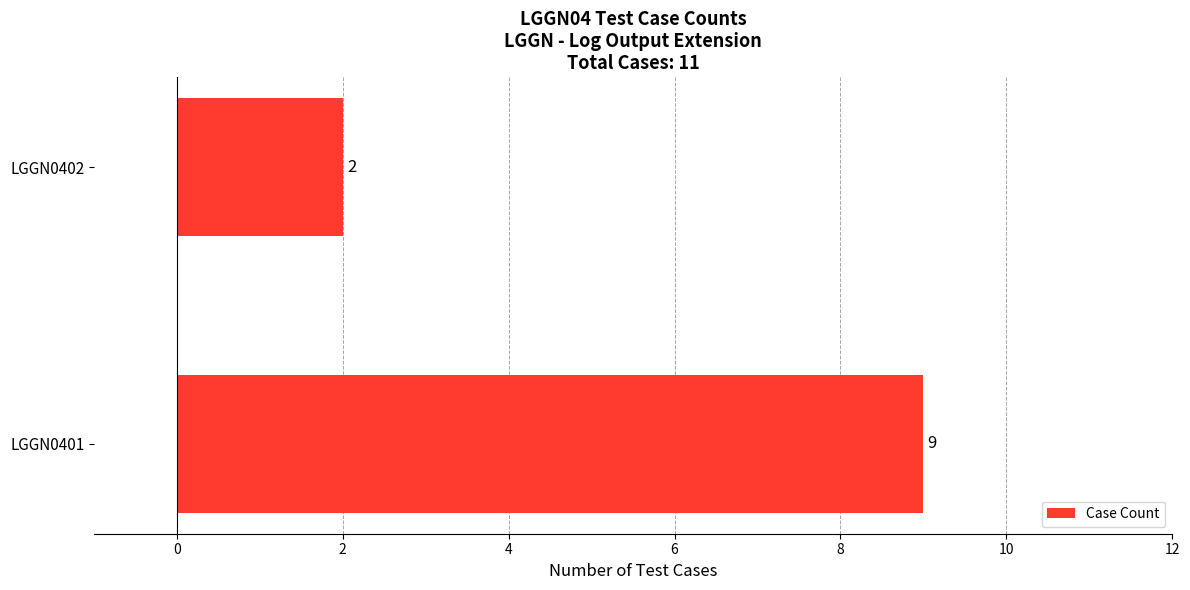

Reading bottom to top, transcribe all the data shown in this chart.

9	2